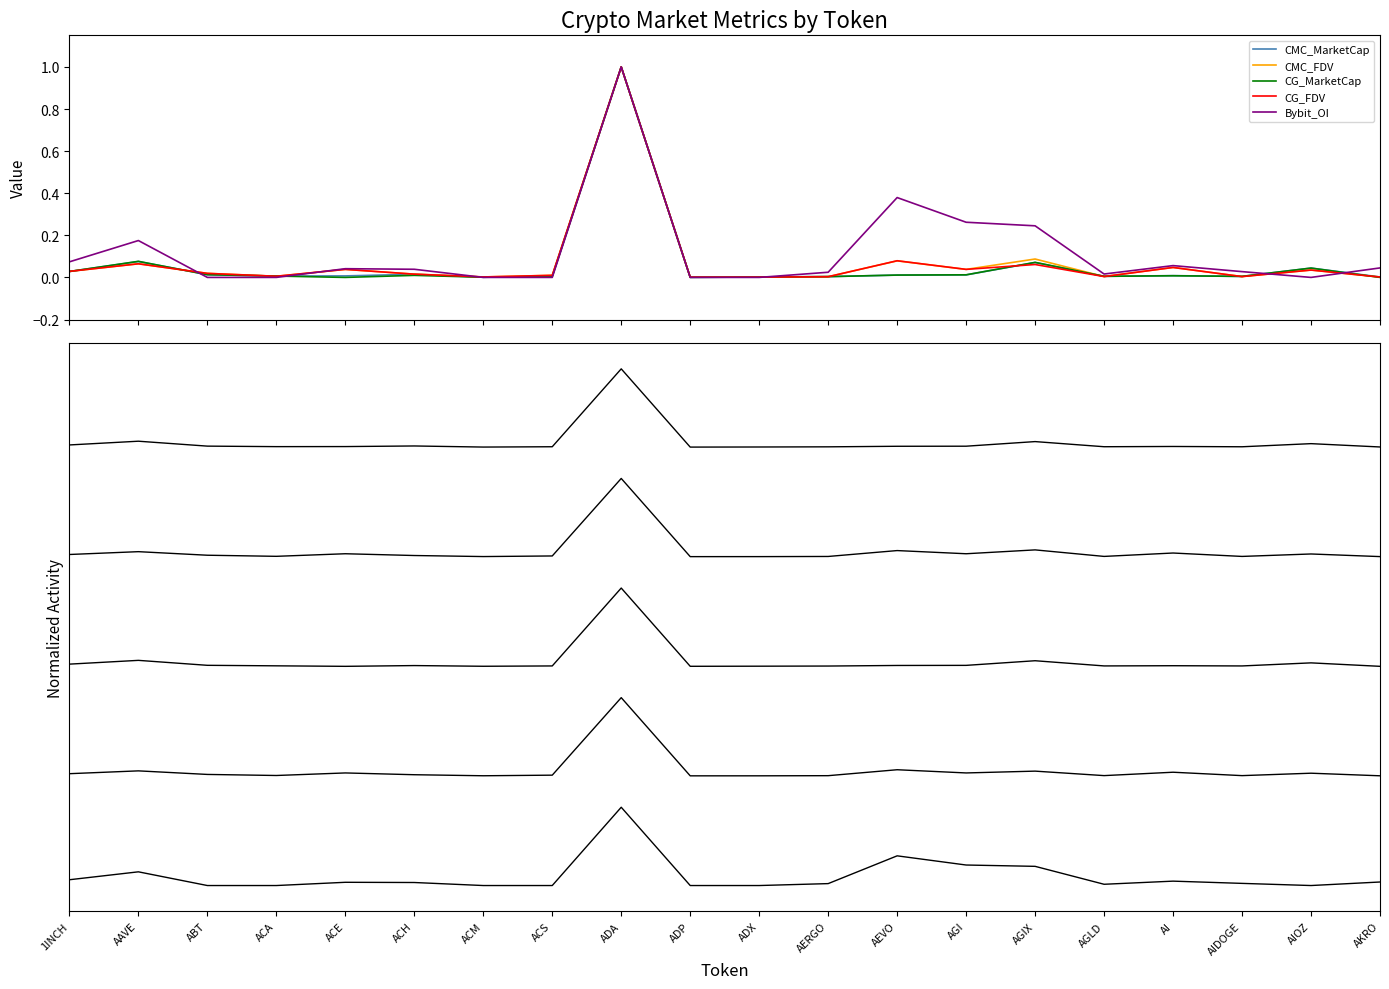

True or false: CMC_FDV and Bybit_OI intersect in this chart.

False